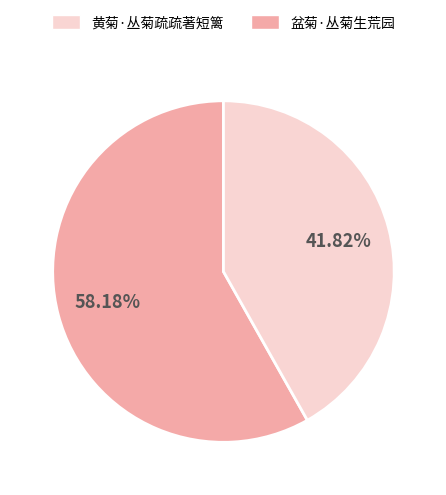

Count the number of slices in the pie.

2